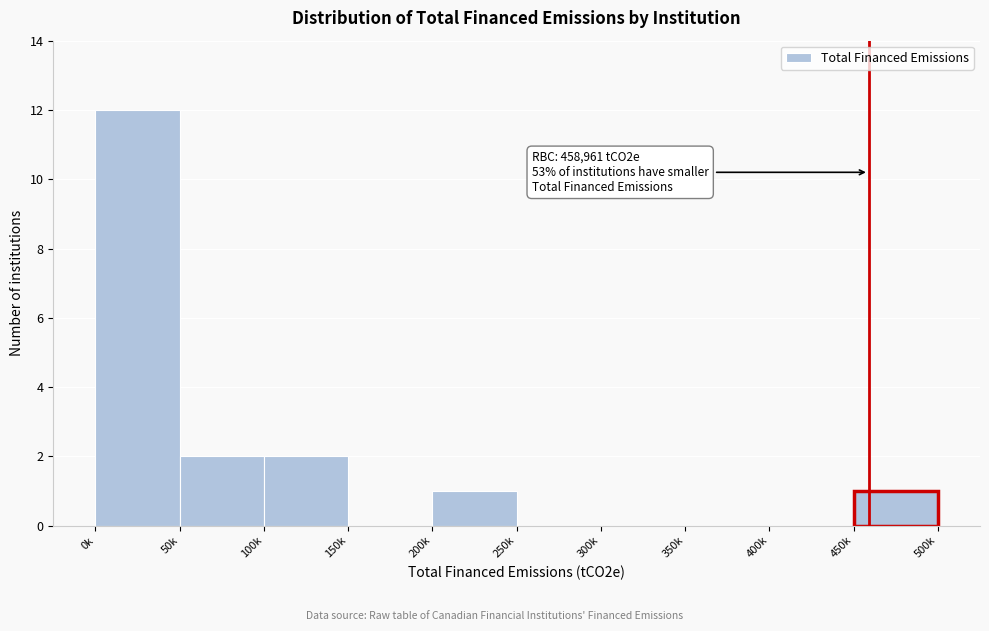

Reading right to left, extract all data points from this chart.

450k=1	400k=0	350k=0	300k=0	250k=0	200k=1	150k=0	100k=2	50k=2	0k=12